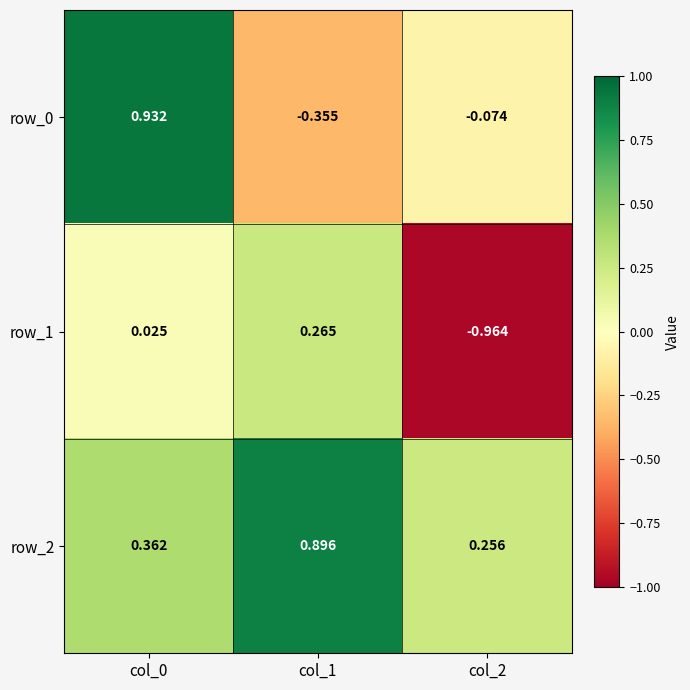

True or false: row_0 has a value of -0.2 at col_1.

False